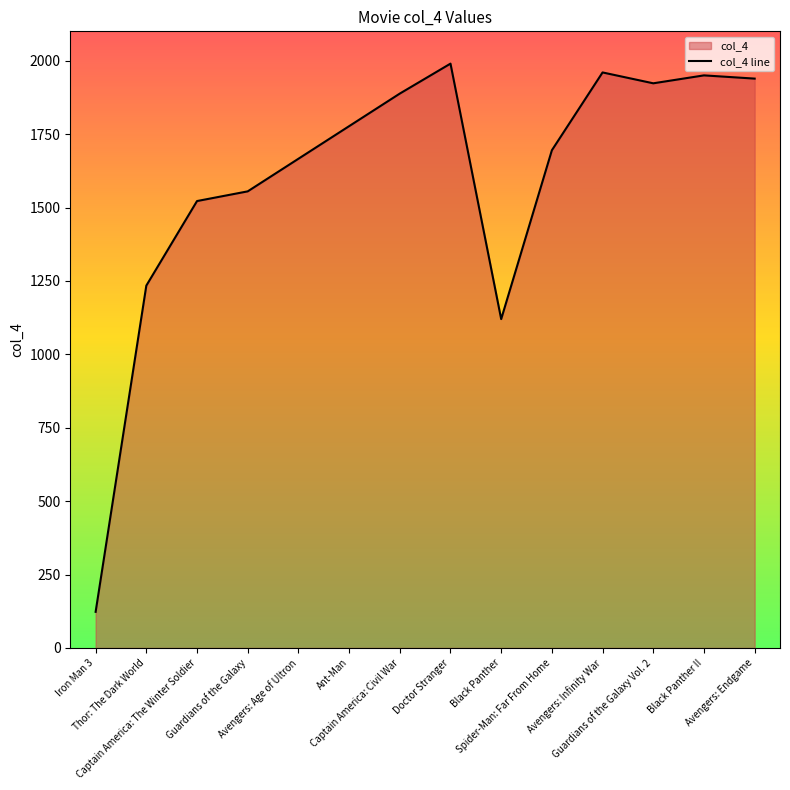

What is the sum of all values?

22342